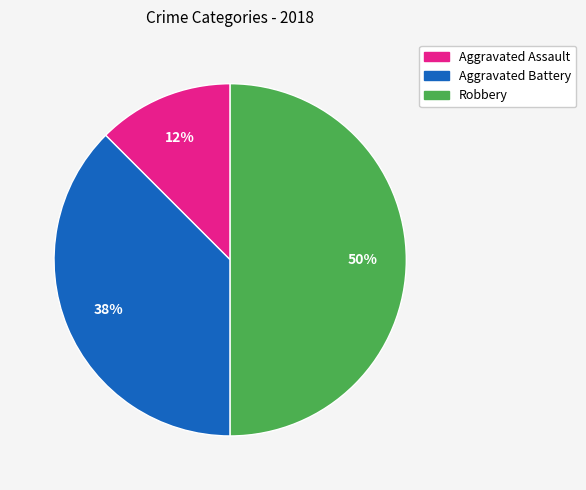

Which slice is the smallest?

Aggravated Assault